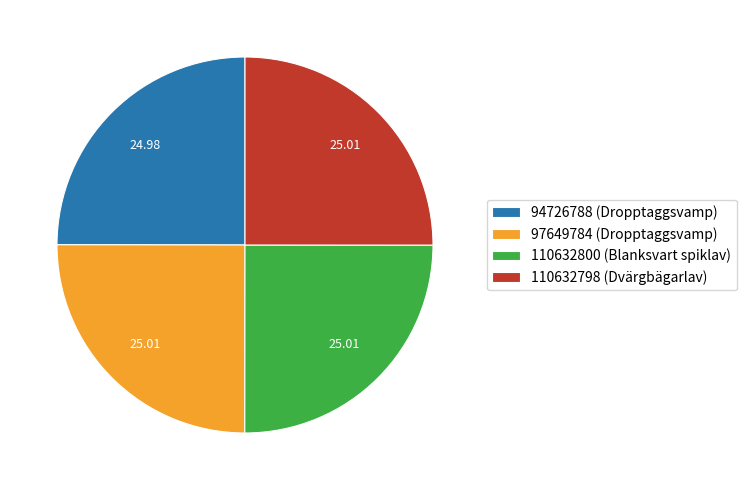

What is the ratio of the value at 110632798 (Dvärgbägarlav) to the value at 110632800 (Blanksvart spiklav)?

1.0